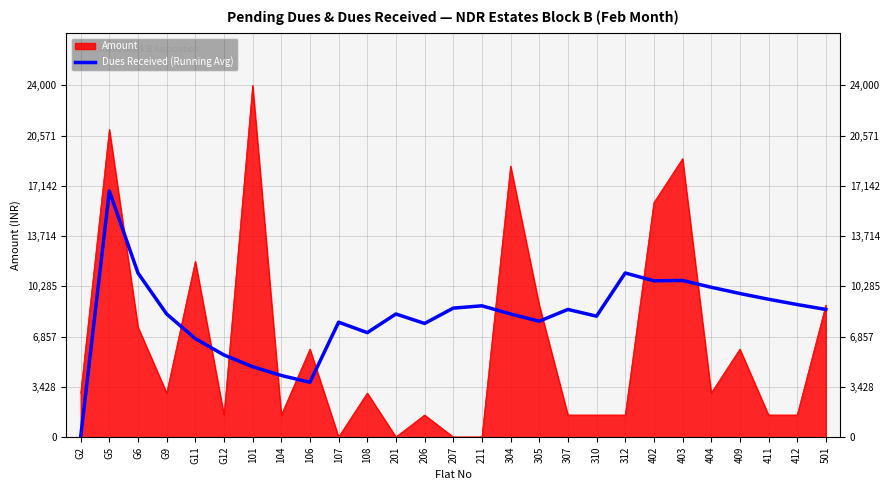

Reading right to left, list all the values displayed in this chart.

8707.2	9042.1	9403.8	9795.6	10221.5	10686.2	10661.9	11195.0	8249.0	8707.2	7902.4	8396.3	8956.0	8796.1	7750.4	8396.3	7124.1	7836.5	3731.7	4198.1	4797.9	5597.5	6717.0	8396.3	11195.0	16792.5	0.0